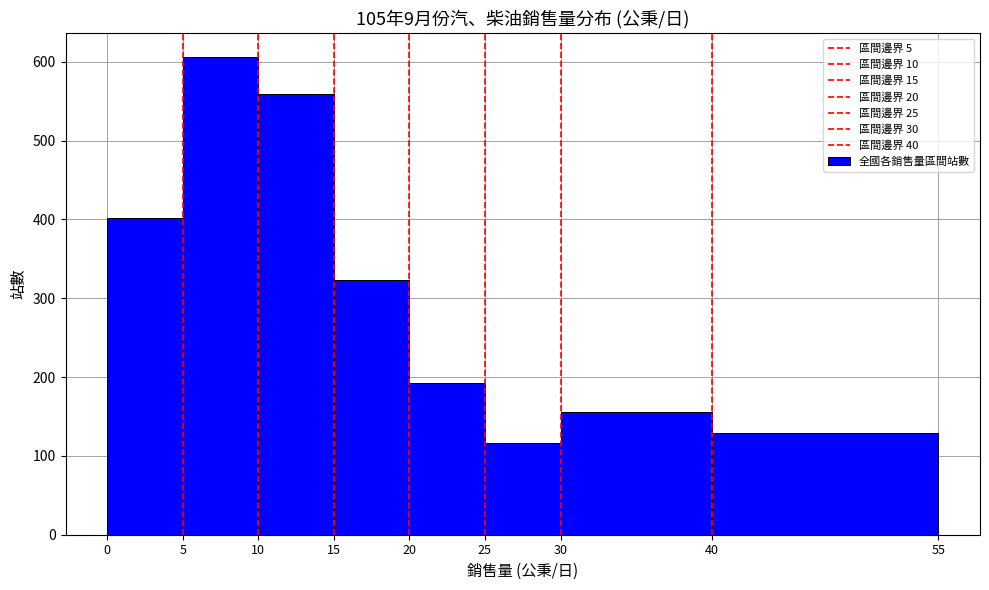

How tall is the bar that spans 30 to 40 on the x-axis? The values are not printed on the chart, so give them approximately, as read against the axis.

160